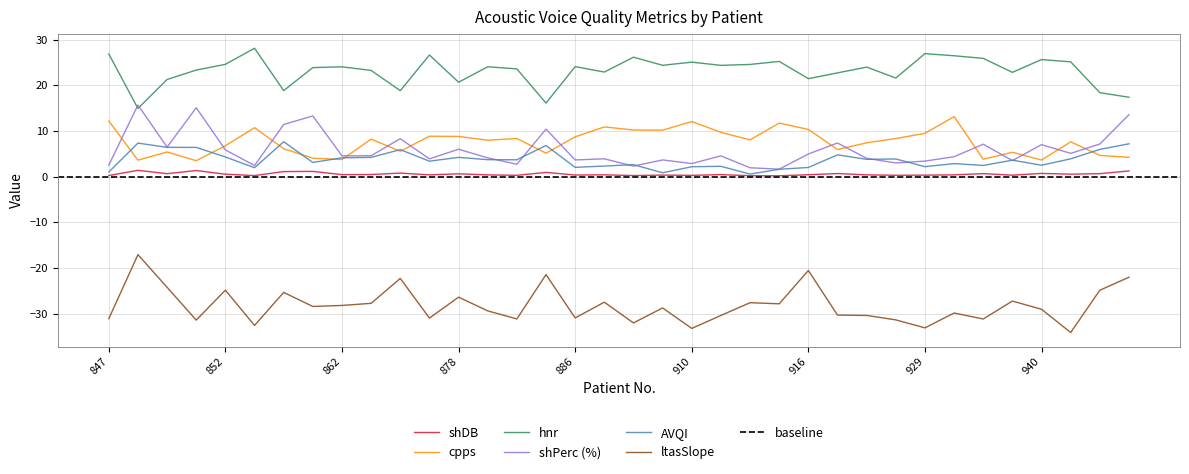

What is the difference between the second highest and second lowest values in the shDB series?

1.1